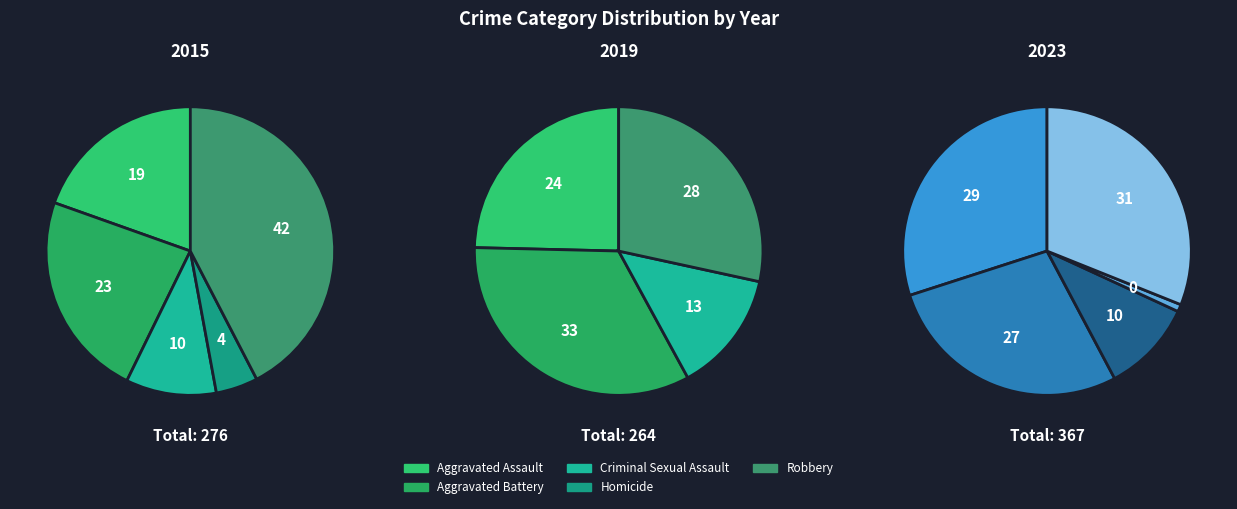

To the nearest percent, what portion does Robbery represent?

31%